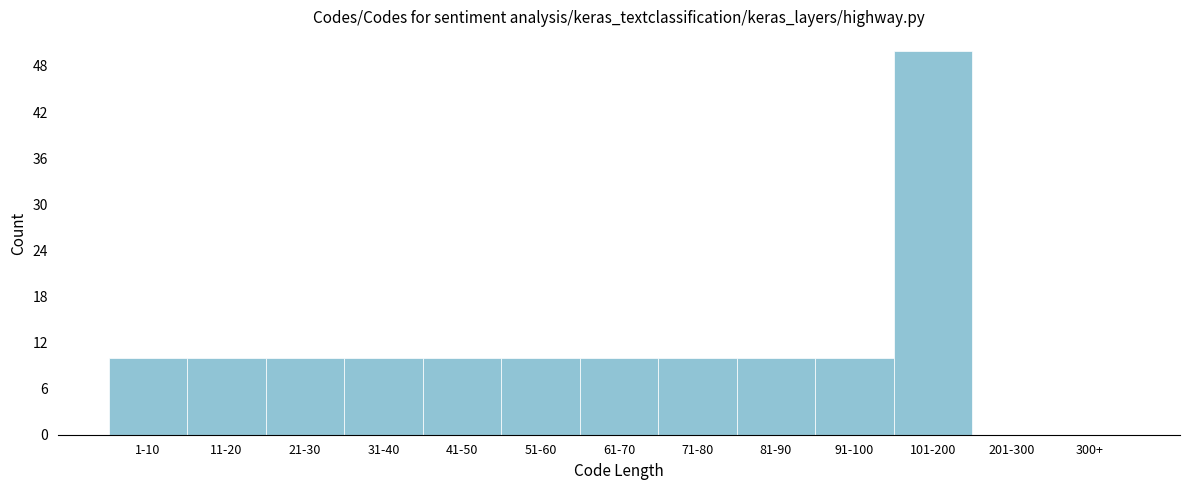

Reading right to left, extract all data points from this chart.

300+=0	201-300=0	101-200=50	91-100=10	81-90=10	71-80=10	61-70=10	51-60=10	41-50=10	31-40=10	21-30=10	11-20=10	1-10=10